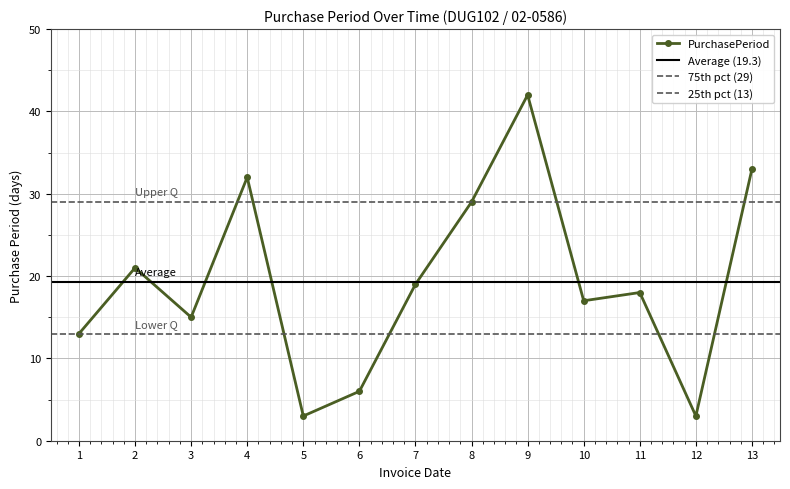

Where is the first local minimum for PurchasePeriod?

3